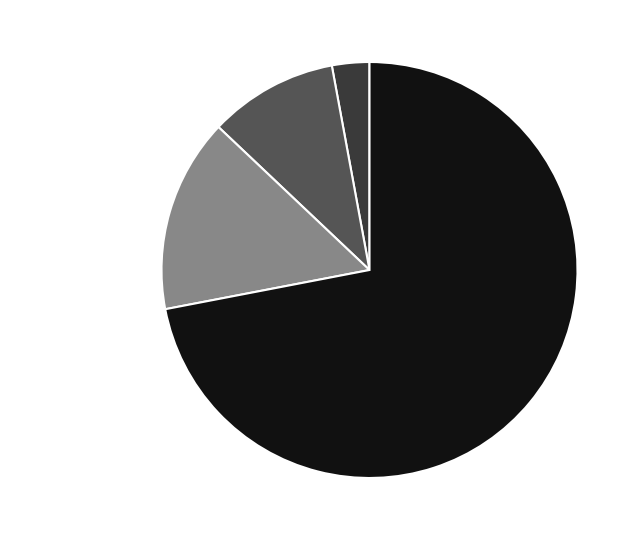

Is there a majority slice in this chart?

Yes